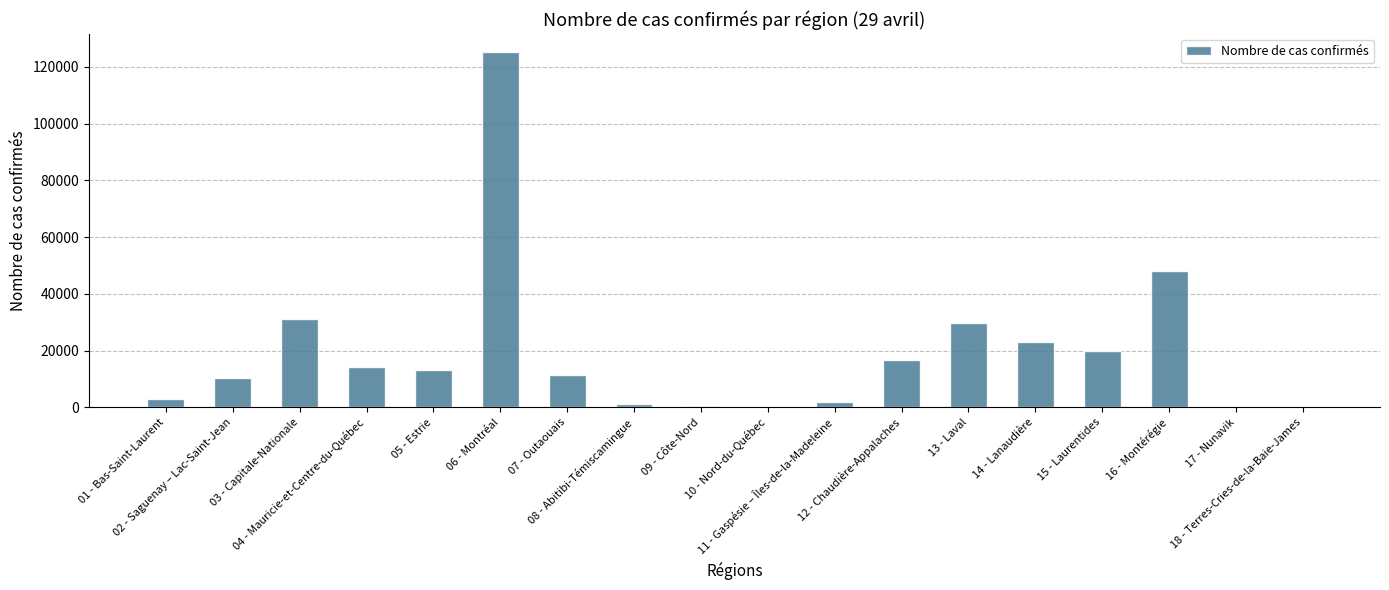

Is it true that the value at 02 - Saguenay – Lac-Saint-Jean is 10232?

True